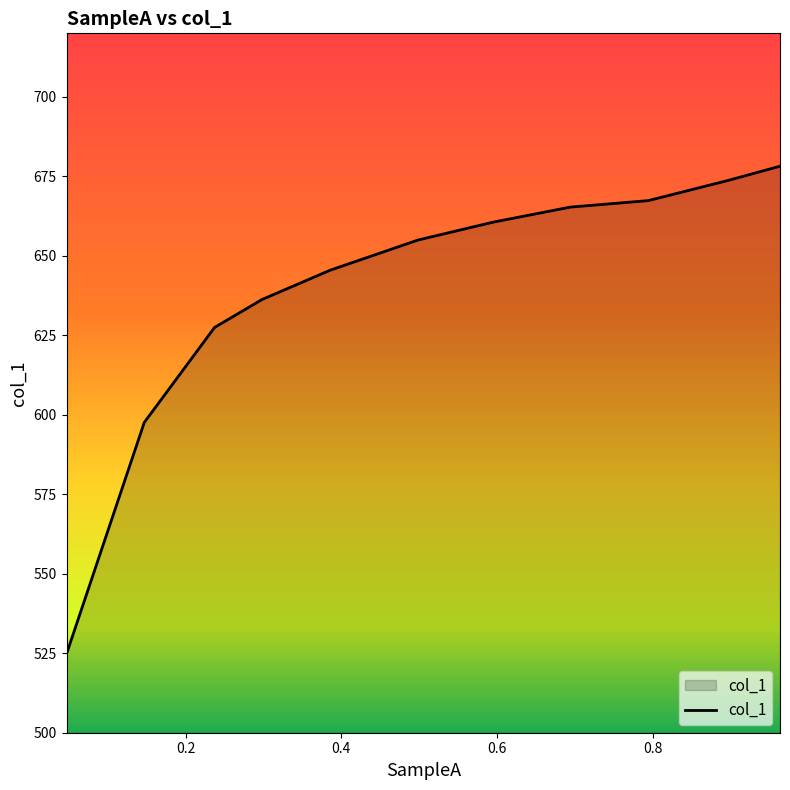

What is the difference between the maximum and minimum values?

153.4